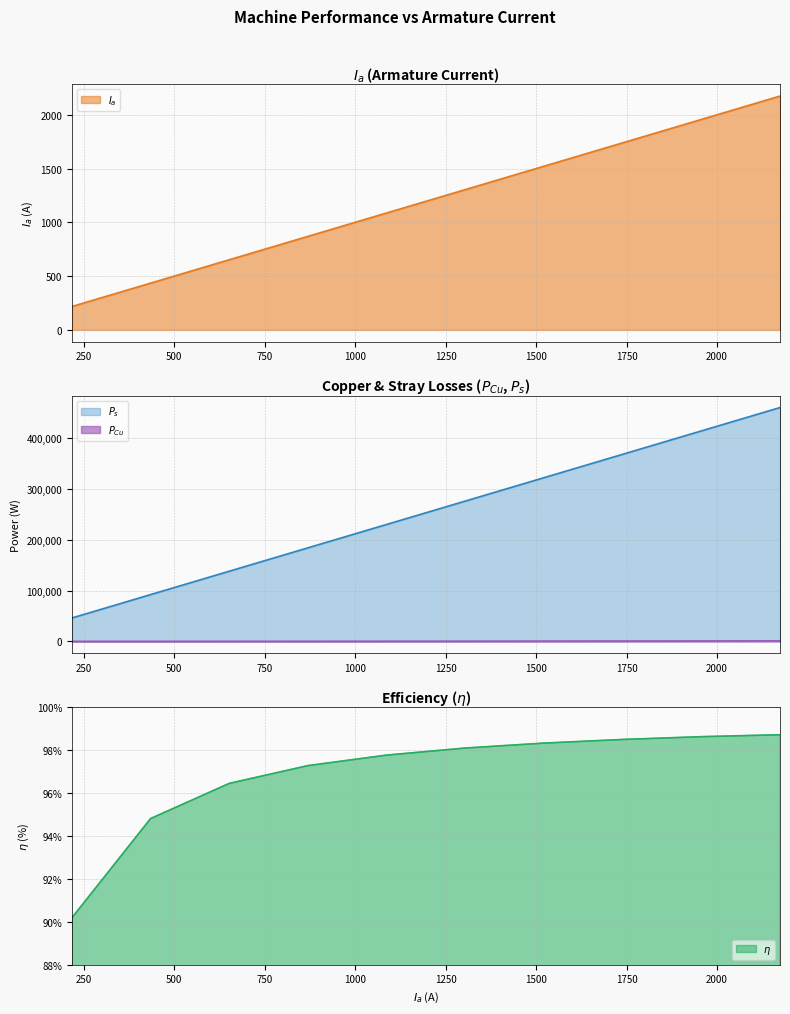

At which category is the sum across all series the highest?

2173.9